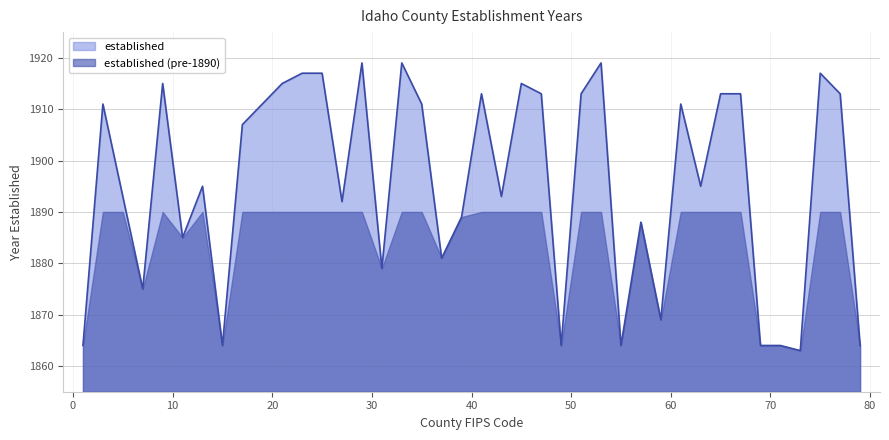

The value at 23 is 1917. True or false?

True